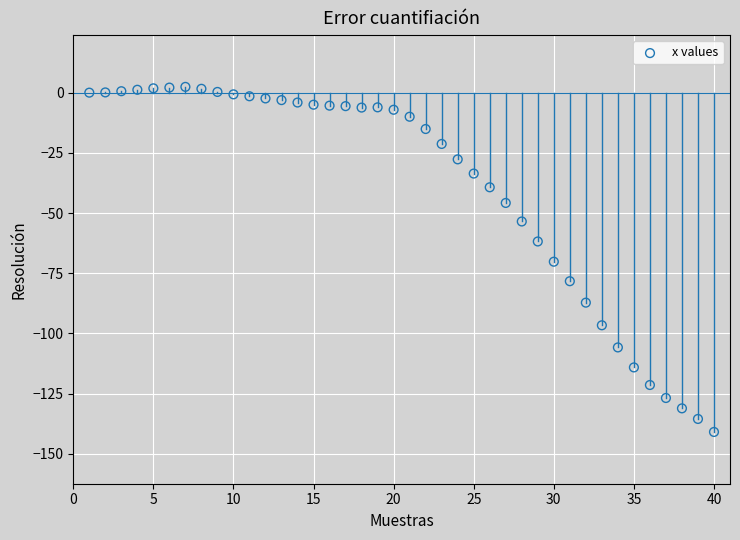

What is the range of X values (max minus min)?

39.0